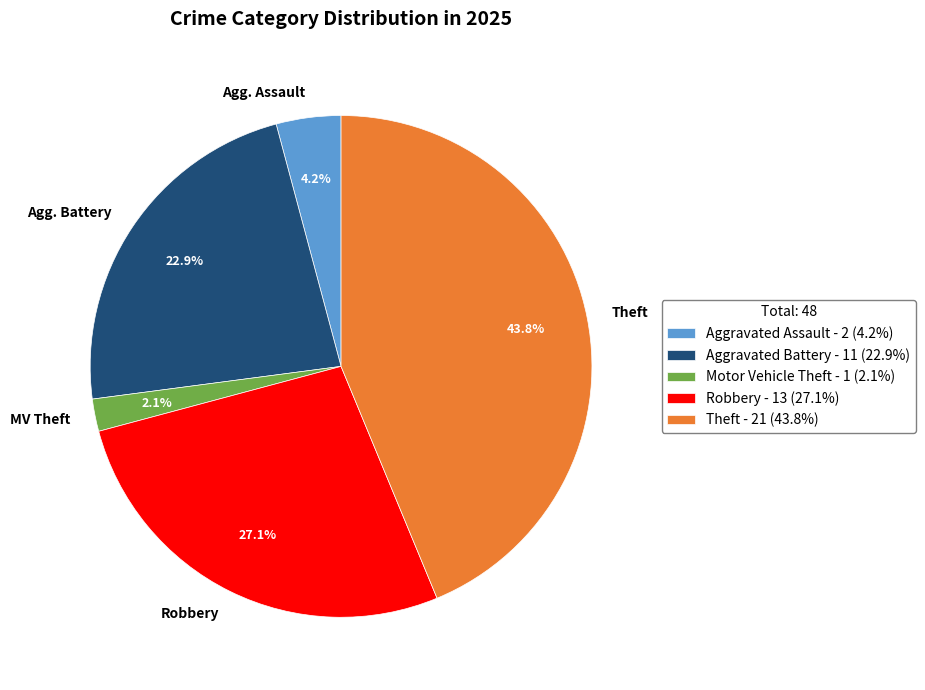

Combined, what portion of the pie is MV Theft and Theft?

45.8%